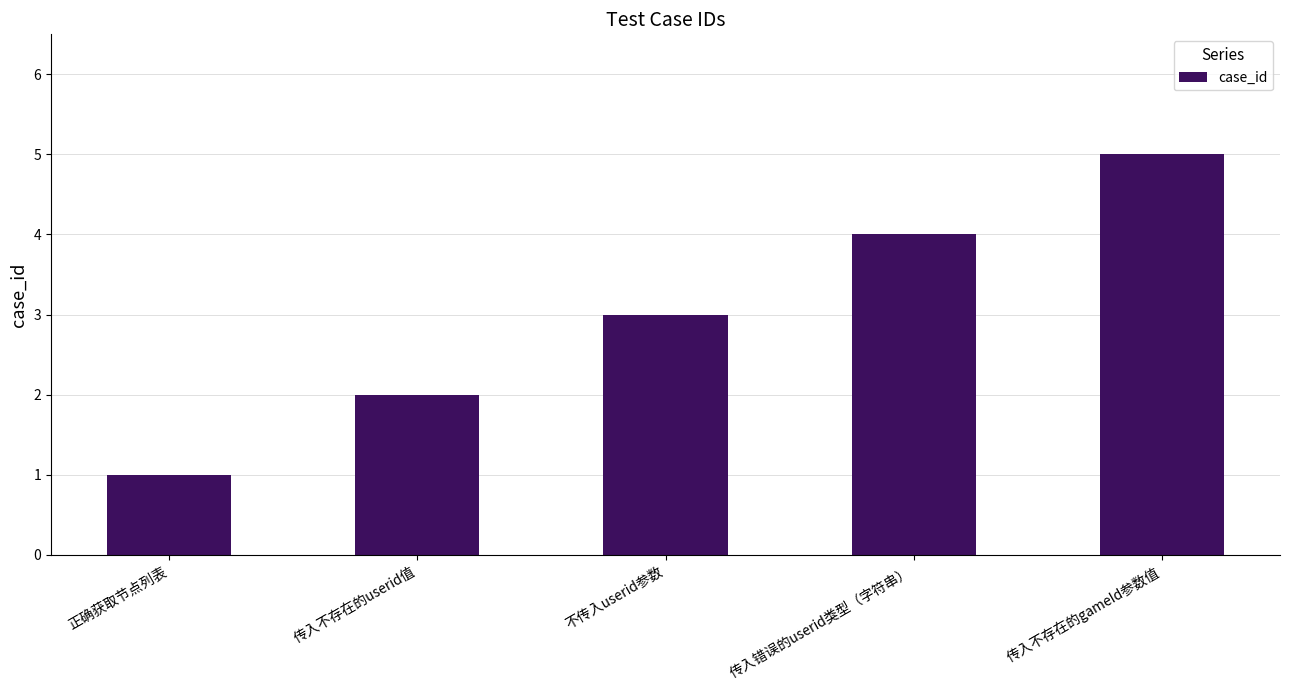

What is the difference between the second highest and minimum values?

3